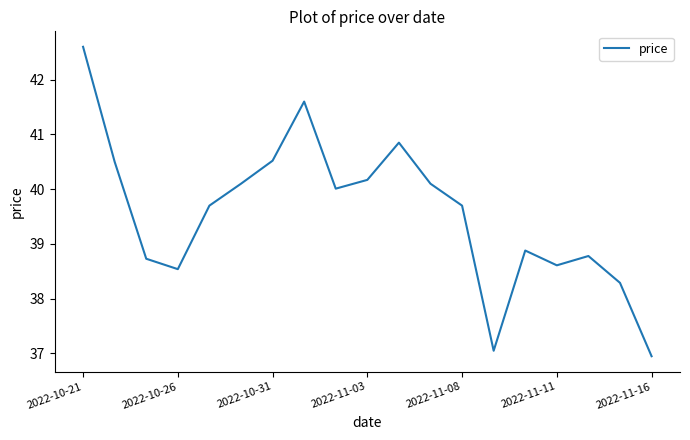

What is the smallest value displayed?

37.0